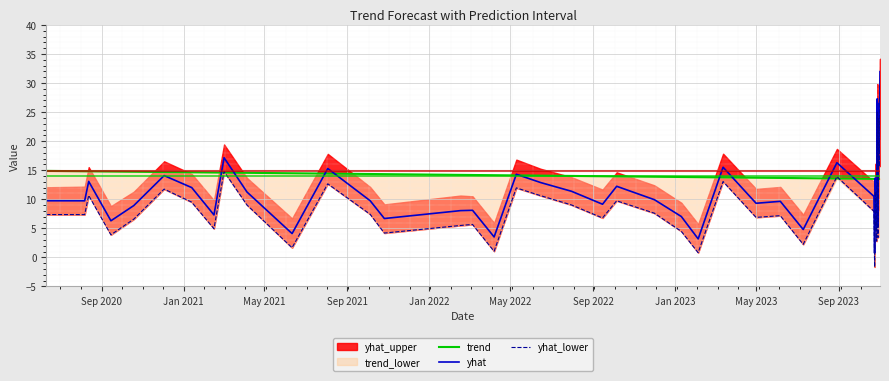

What is the maximum value for yhat?

32.0